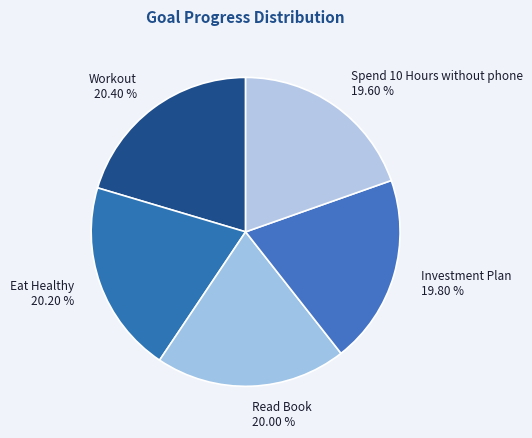

The Eat Healthy slice represents 32% of the pie. True or false?

False